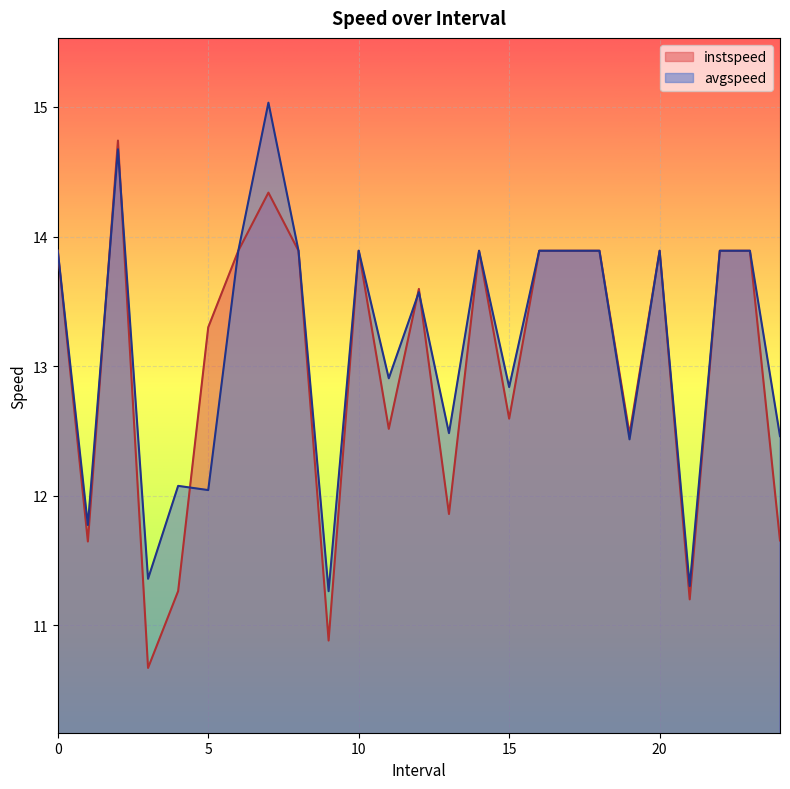

What is the spread (max minus min) of values at 3.0?

0.7